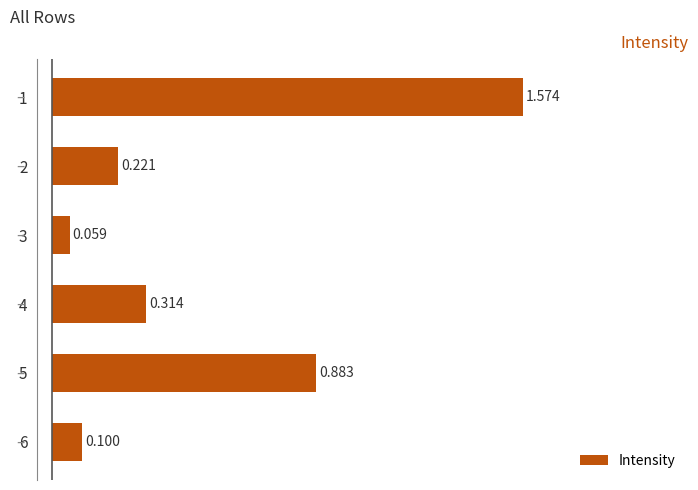

How many bars are there in total?

6